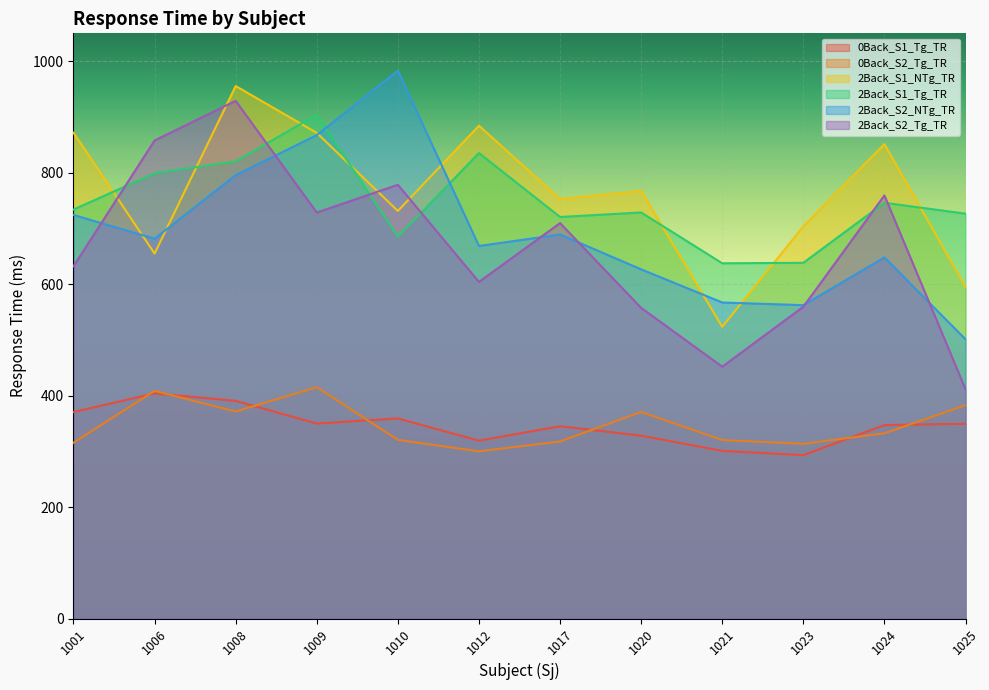

True or false: 2Back_S2_NTg_TR and 0Back_S1_Tg_TR cross at least once.

False